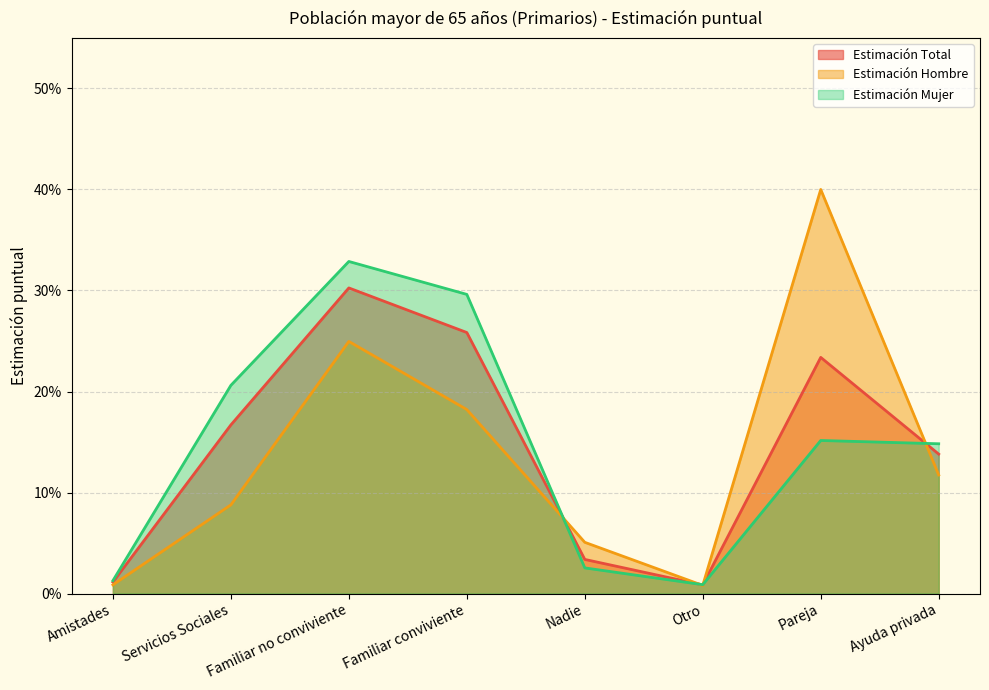

Is the value of Estimación Mujer at Familiar conviviente greater than the value of Estimación Total at Servicios Sociales?

Yes